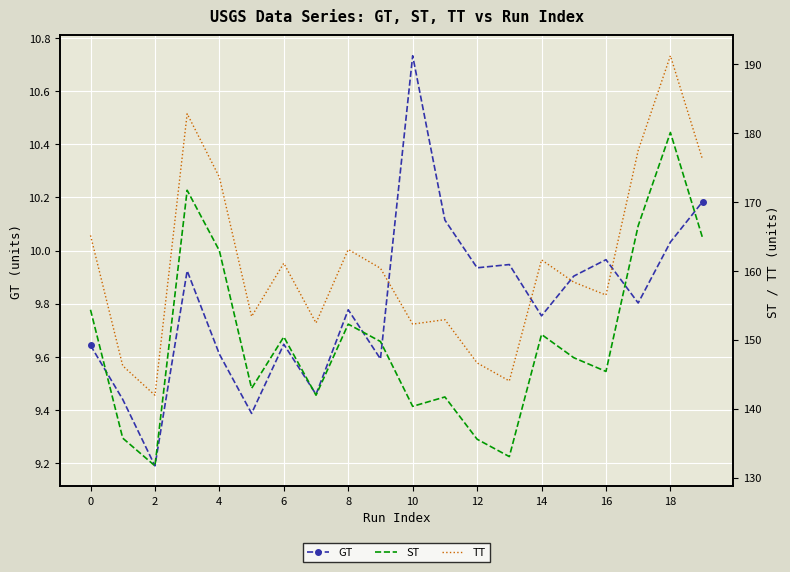

True or false: TT has more than 1 interior local peaks.

True